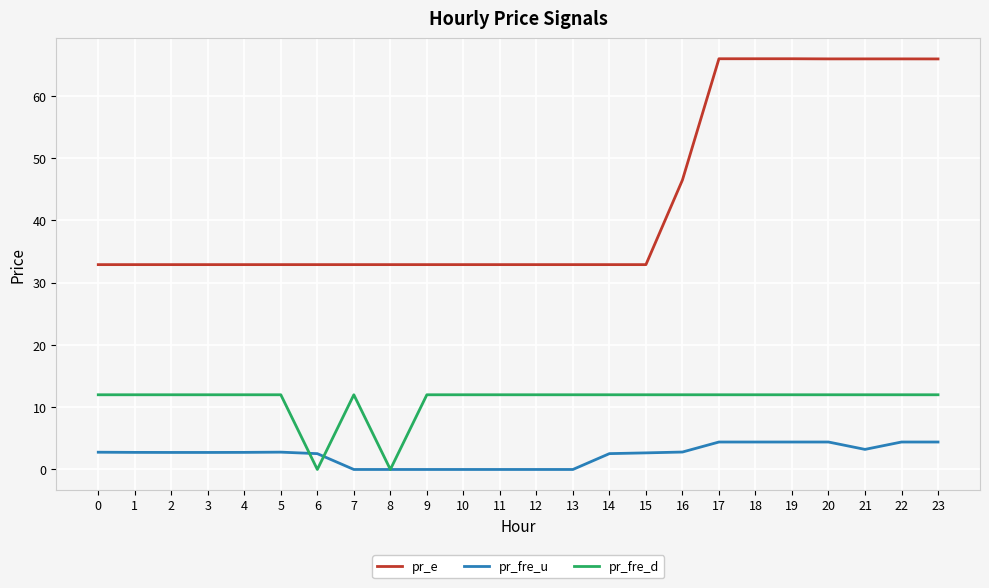

What is the maximum value for pr_fre_u?

4.4